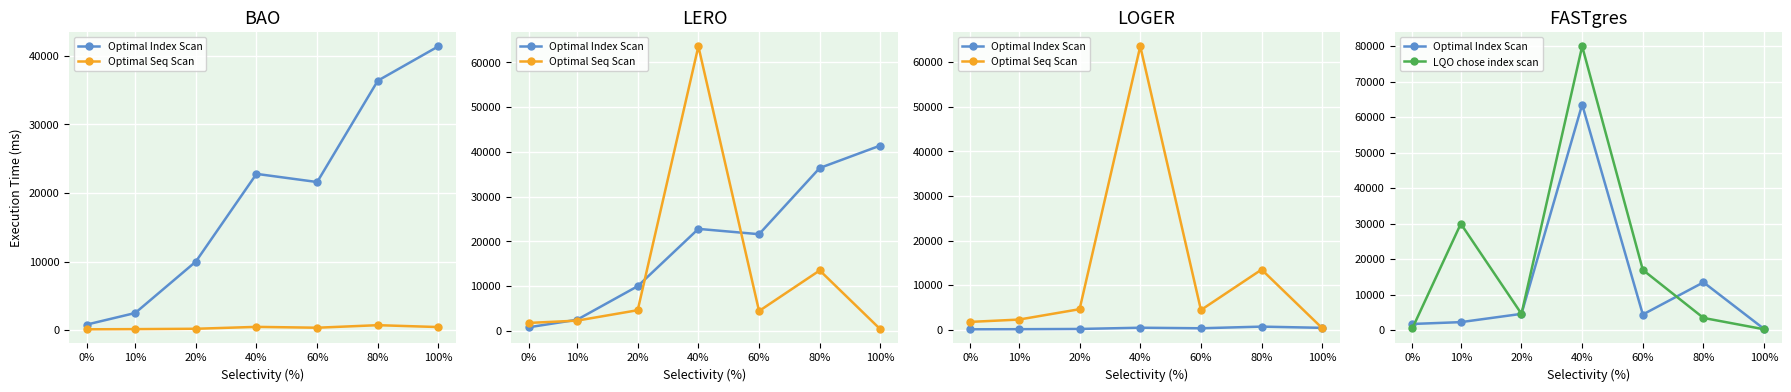

Between 60% and 20%, which is larger?

20%